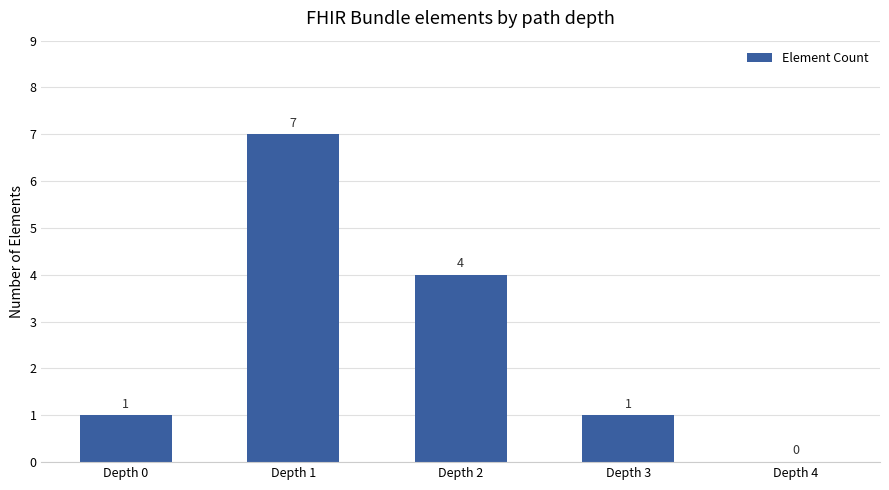

Reading left to right, extract all data points from this chart.

1	7	4	1	0